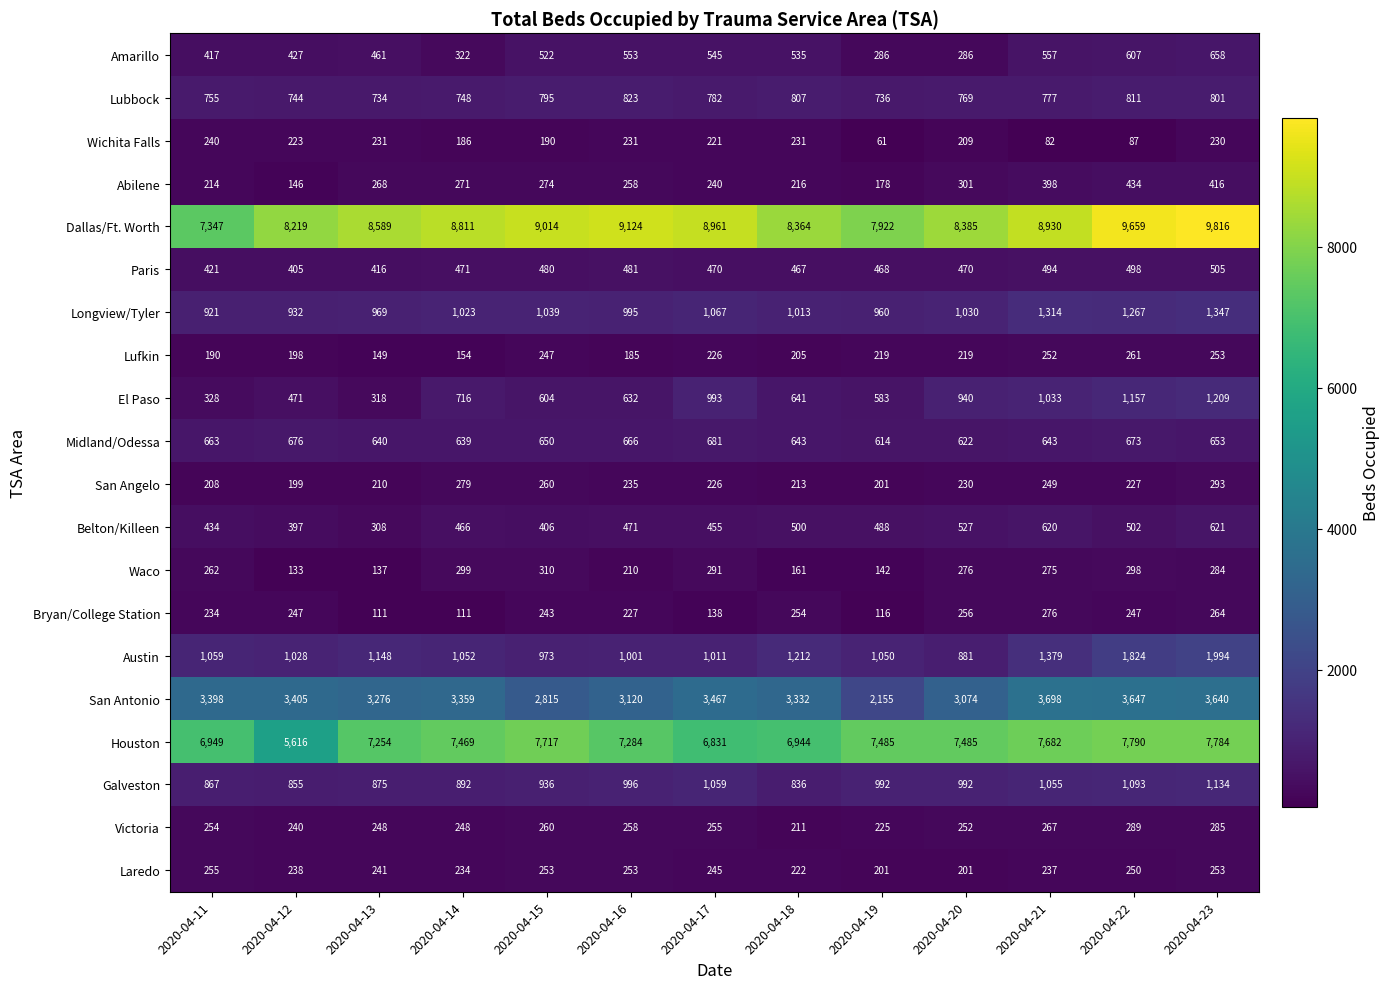

Which series has the largest total across all categories?

Dallas/Ft. Worth